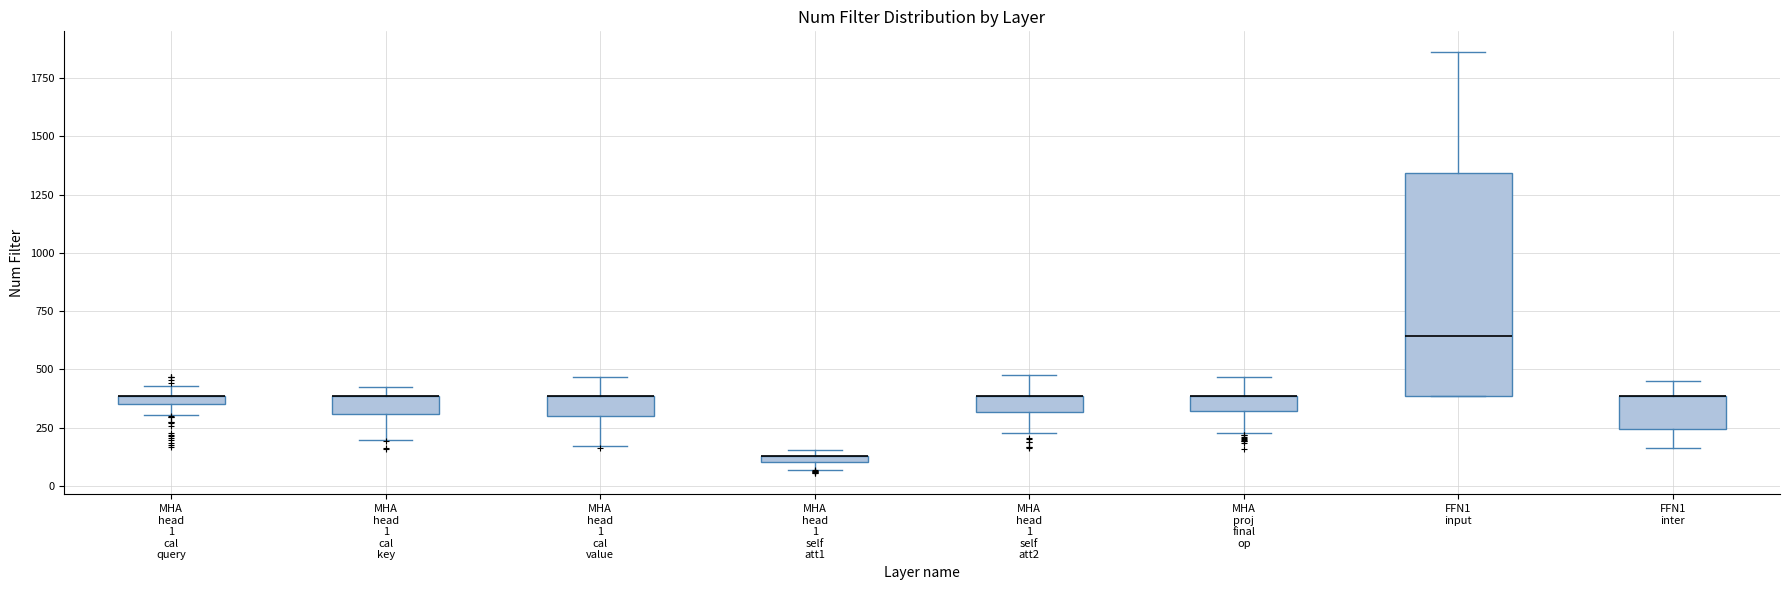

Comparing the boxes themselves (not the whiskers), which one is the tallest?

FFN1 input